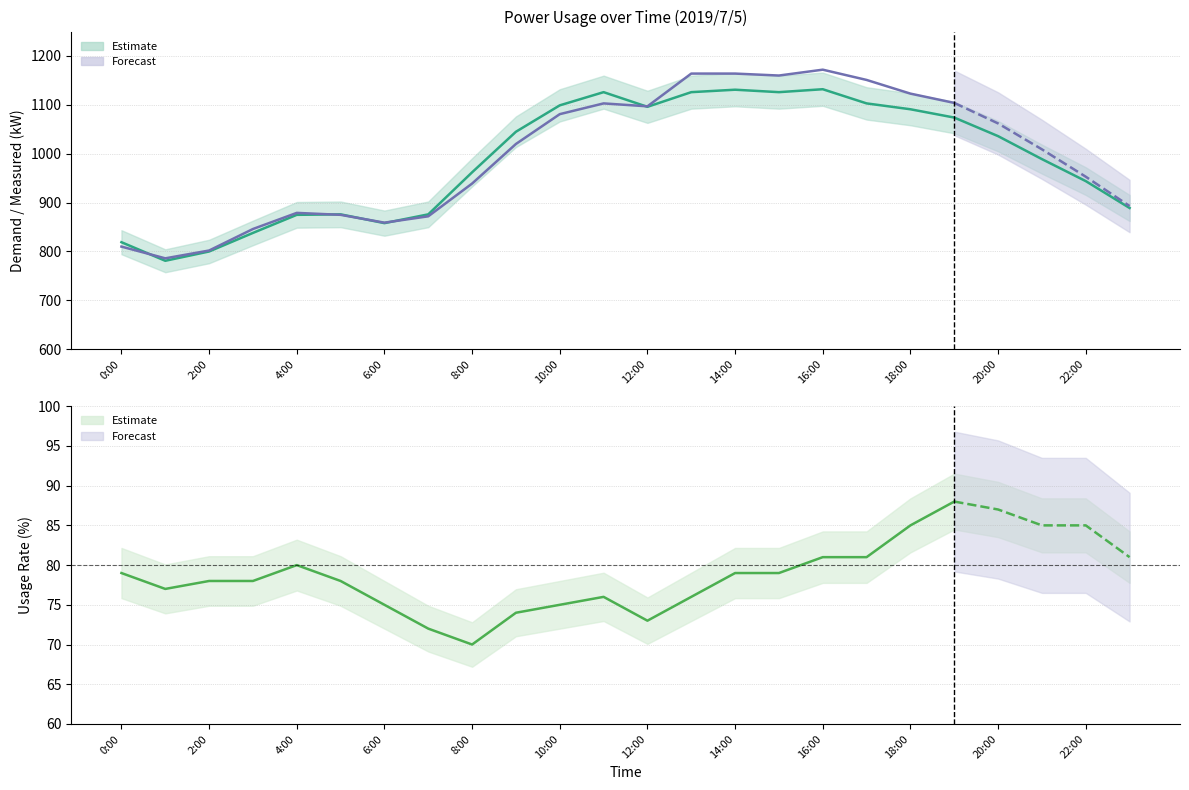

Count the number of data series in this chart.

3